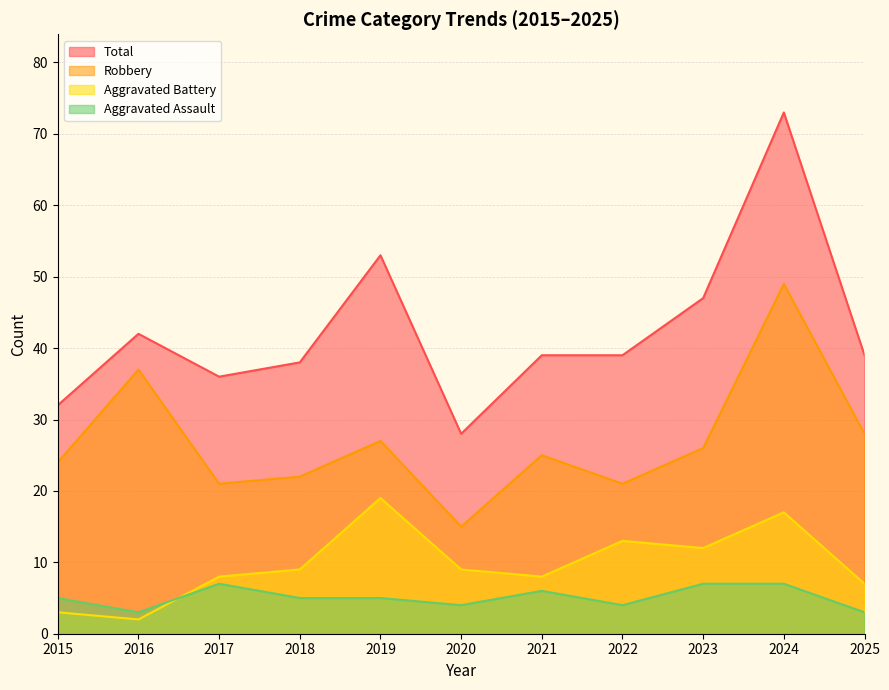

True or false: Aggravated Assault and Total cross at least once.

False